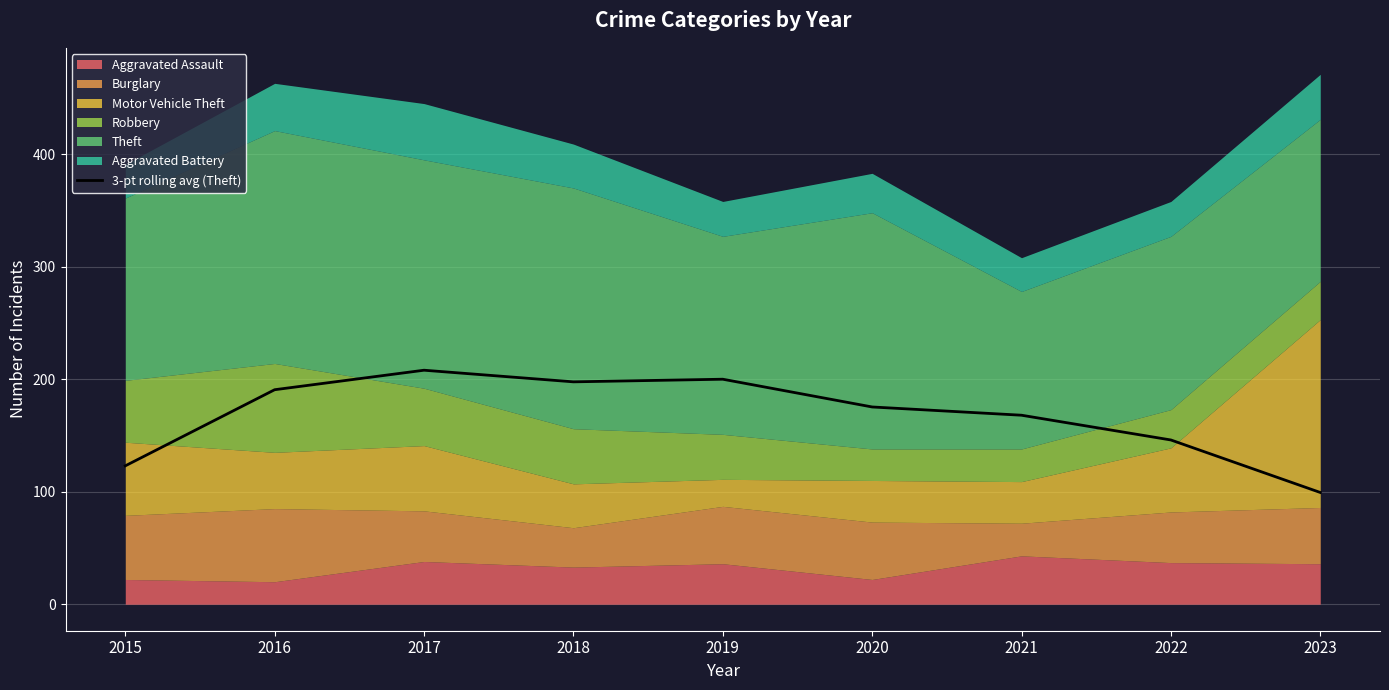

True or false: the data shows 197.7 at 2018.

True